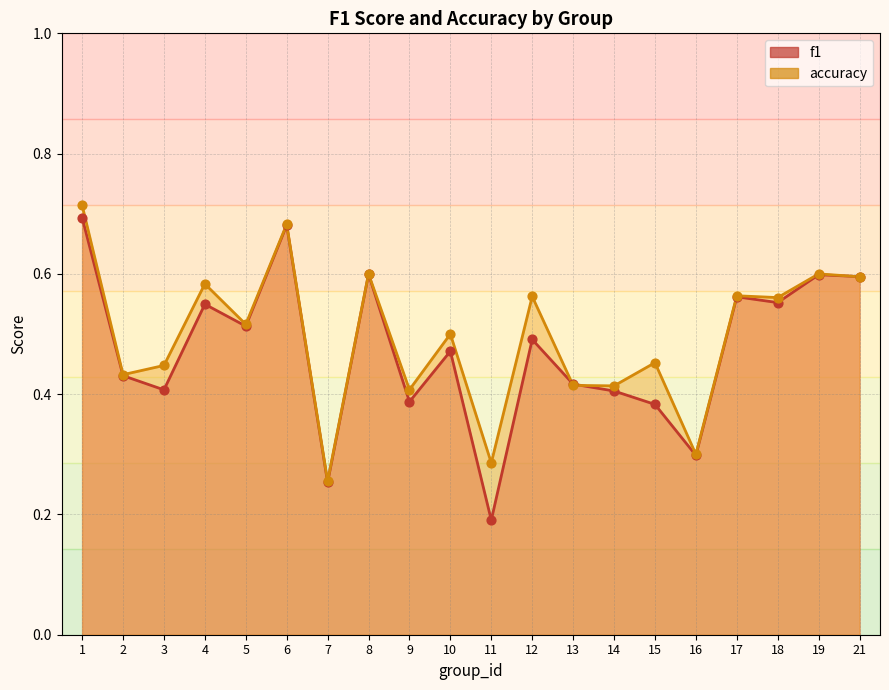

Which series has the largest total across all categories?

accuracy